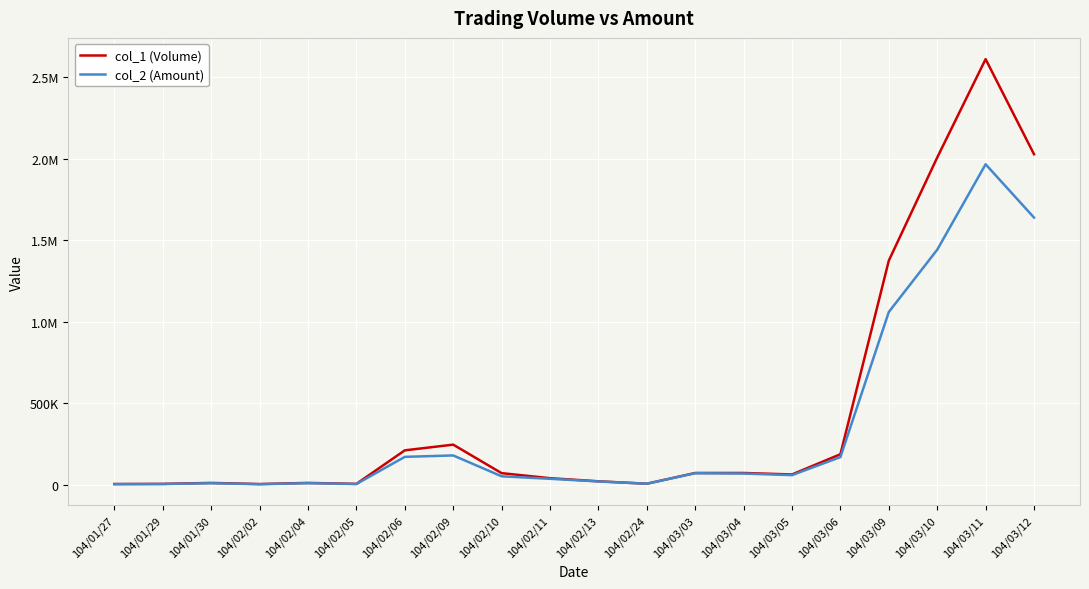

True or false: col_2 (Amount) has a value of 4563 at 104/01/27.

False